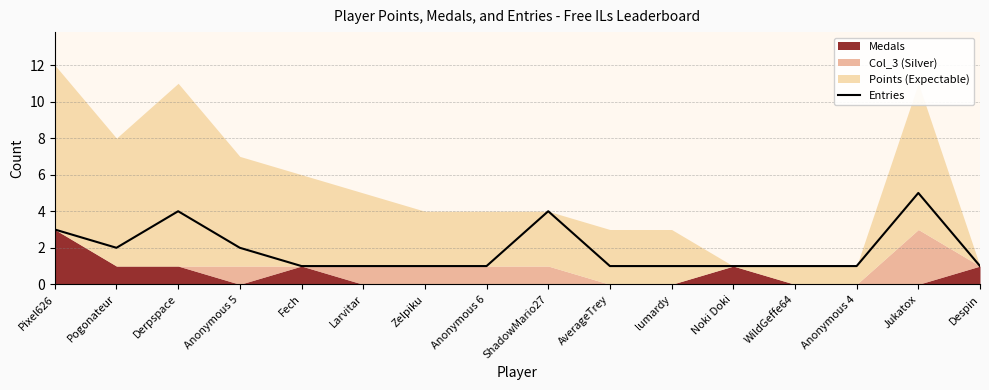

Which label corresponds to the smallest value in the chart?

Fech